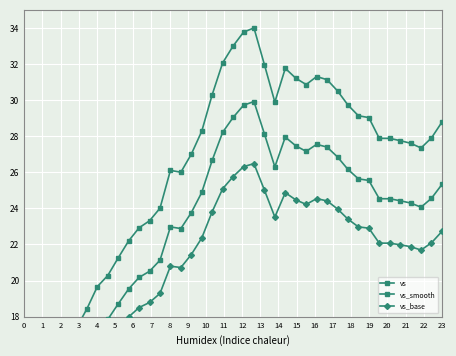

True or false: vs_base and vs cross at least once.

False